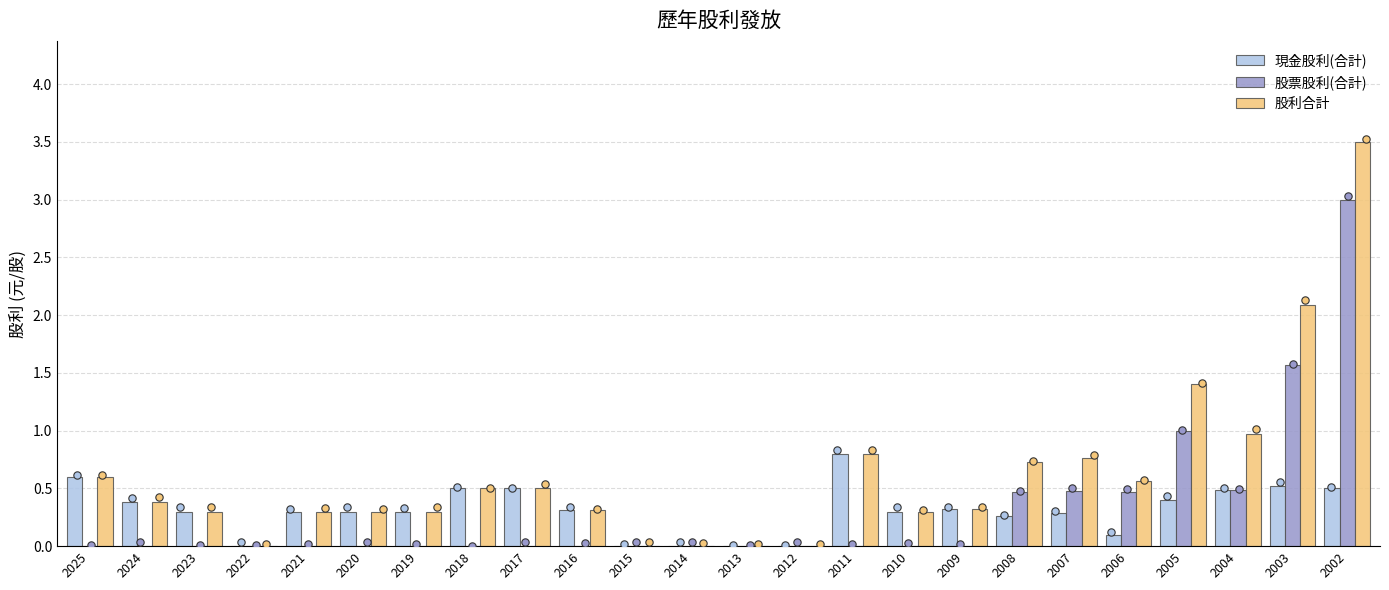

At which category is the sum across all series the highest?

2002